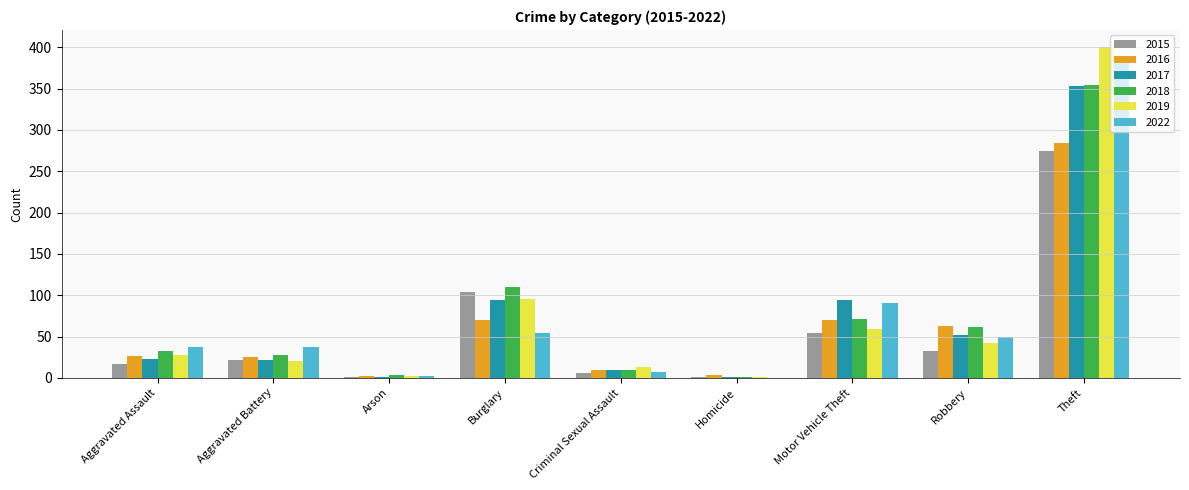

How many data points does each series have?

9